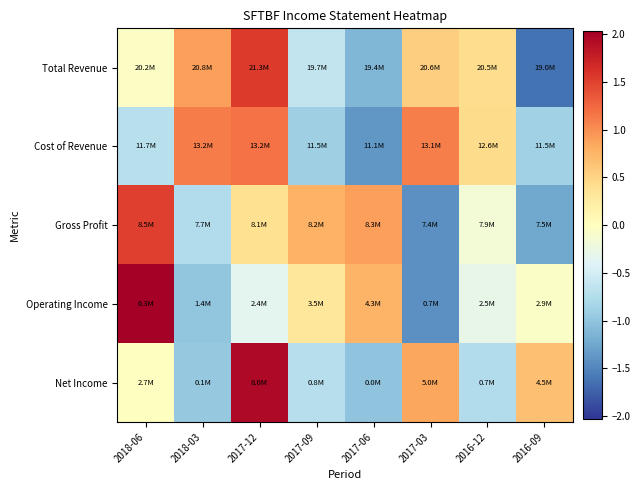

Reading right to left, transcribe all the data shown in this chart.

Total Revenue: 2016-09=-1.6	2016-12=0.4	2017-03=0.5	2017-06=-1.1	2017-09=-0.6	2017-12=1.6	2018-03=0.9	2018-06=-0.0
Cost of Revenue: 2016-09=-0.9	2016-12=0.4	2017-03=1.1	2017-06=-1.4	2017-09=-0.9	2017-12=1.2	2018-03=1.1	2018-06=-0.7
Gross Profit: 2016-09=-1.2	2016-12=-0.2	2017-03=-1.4	2017-06=0.9	2017-09=0.8	2017-12=0.4	2018-03=-0.8	2018-06=1.5
Operating Income: 2016-09=-0.1	2016-12=-0.3	2017-03=-1.4	2017-06=0.8	2017-09=0.3	2017-12=-0.3	2018-03=-1.0	2018-06=2.0
Net Income: 2016-09=0.7	2016-12=-0.8	2017-03=0.8	2017-06=-1.0	2017-09=-0.7	2017-12=2.0	2018-03=-1.0	2018-06=-0.0